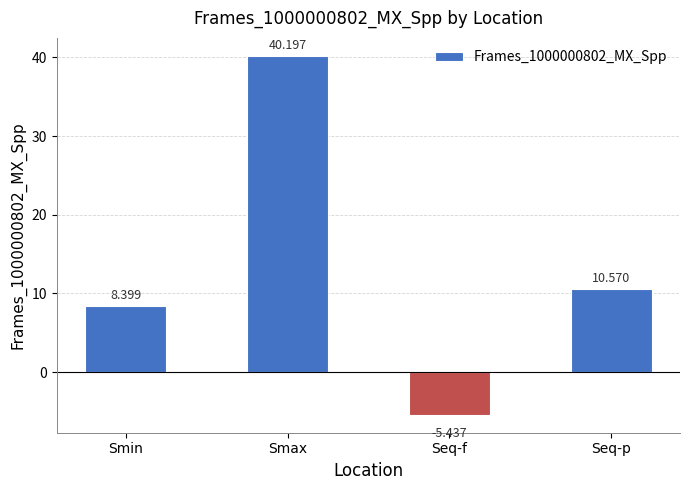

At which label is the value closest to 17?

Seq-p